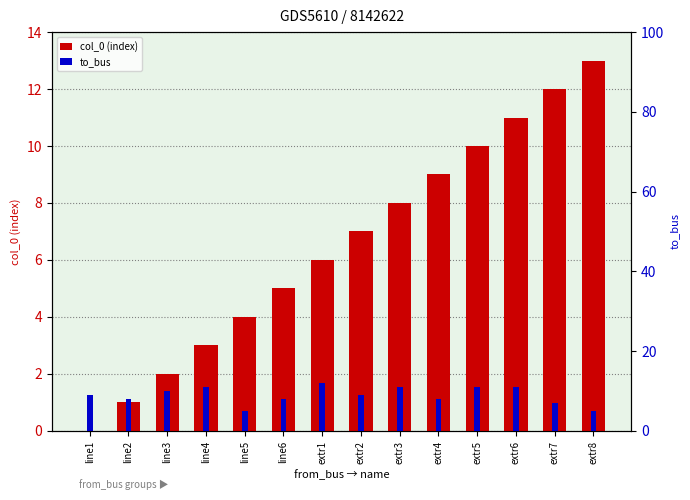

Rank the series by their average value, from highest to lowest.

to_bus, col_0 (index)